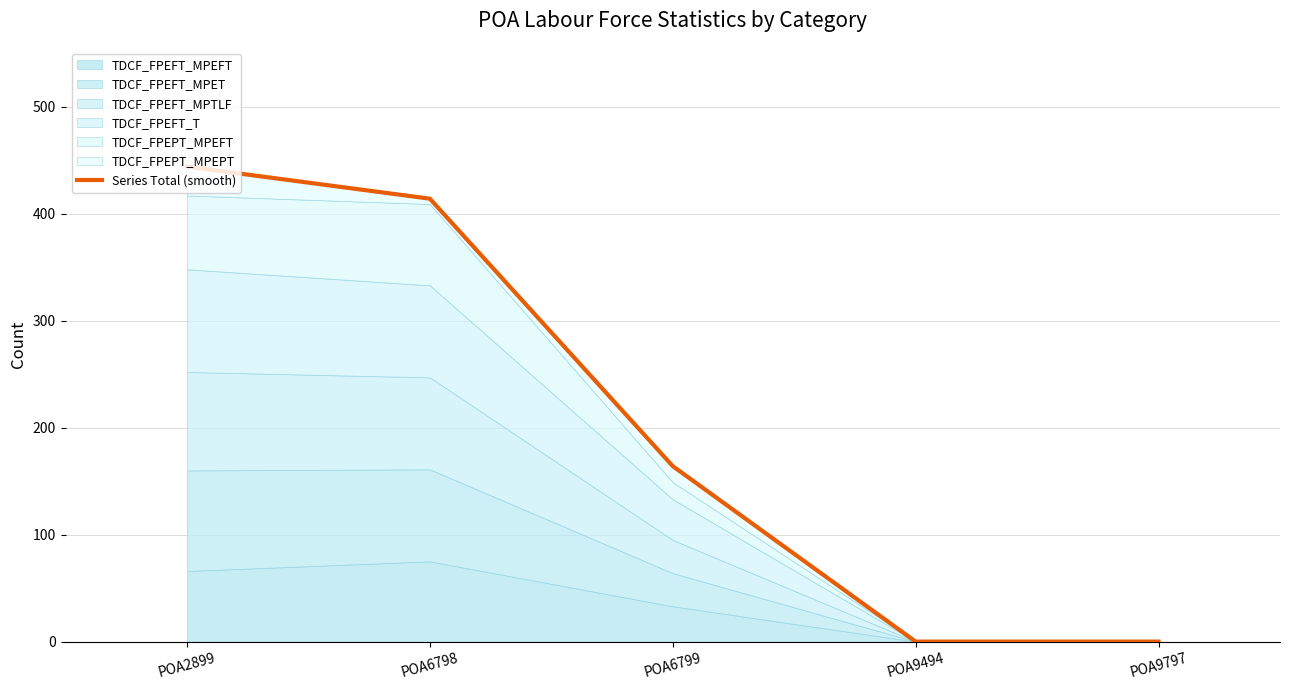

Rank the categories by value from highest to lowest.

POA2899, POA6798, POA6799, POA9494, POA9797